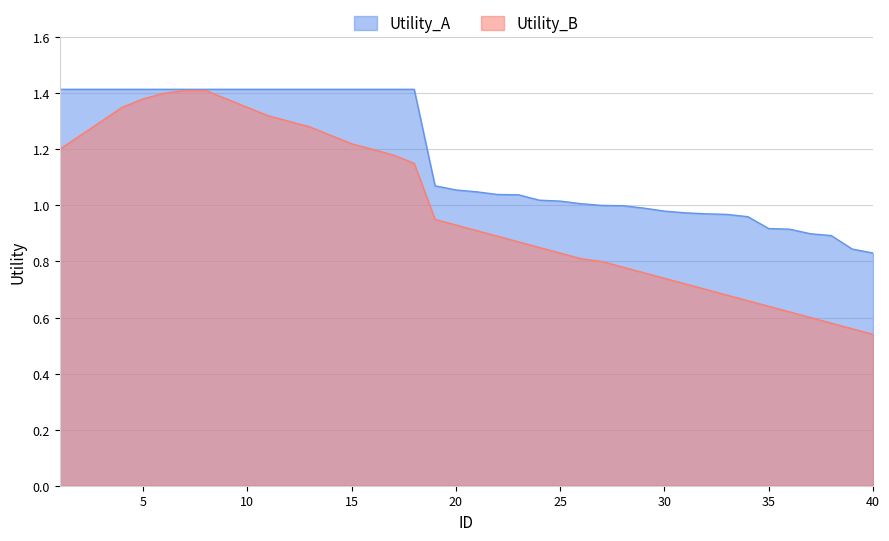

Reading left to right, transcribe all the data shown in this chart.

Utility_A: 1.4	1.4	1.4	1.4	1.4	1.4	1.4	1.4	1.4	1.4	1.4	1.4	1.4	1.4	1.4	1.4	1.4	1.4	1.1	1.1	1.0	1.0	1.0	1.0	1.0	1.0	1.0	1.0	1.0	1.0	1.0	1.0	1.0	1.0	0.9	0.9	0.9	0.9	0.8	0.8
Utility_B: 1.2	1.2	1.3	1.4	1.4	1.4	1.4	1.4	1.4	1.4	1.3	1.3	1.3	1.2	1.2	1.2	1.2	1.1	0.9	0.9	0.9	0.9	0.9	0.8	0.8	0.8	0.8	0.8	0.8	0.7	0.7	0.7	0.7	0.7	0.6	0.6	0.6	0.6	0.6	0.5